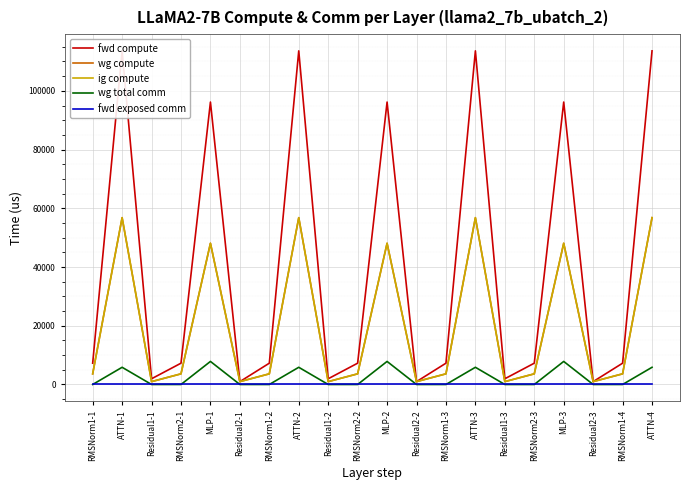

At MLP-3, list the series in order from largest to smallest.

fwd compute, wg compute, ig compute, wg total comm, fwd exposed comm